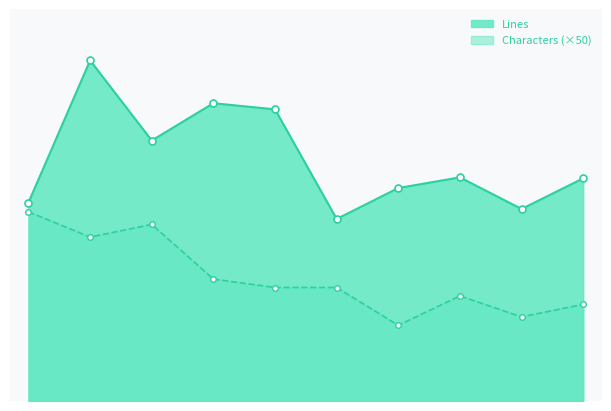

How many series are shown in this chart?

2